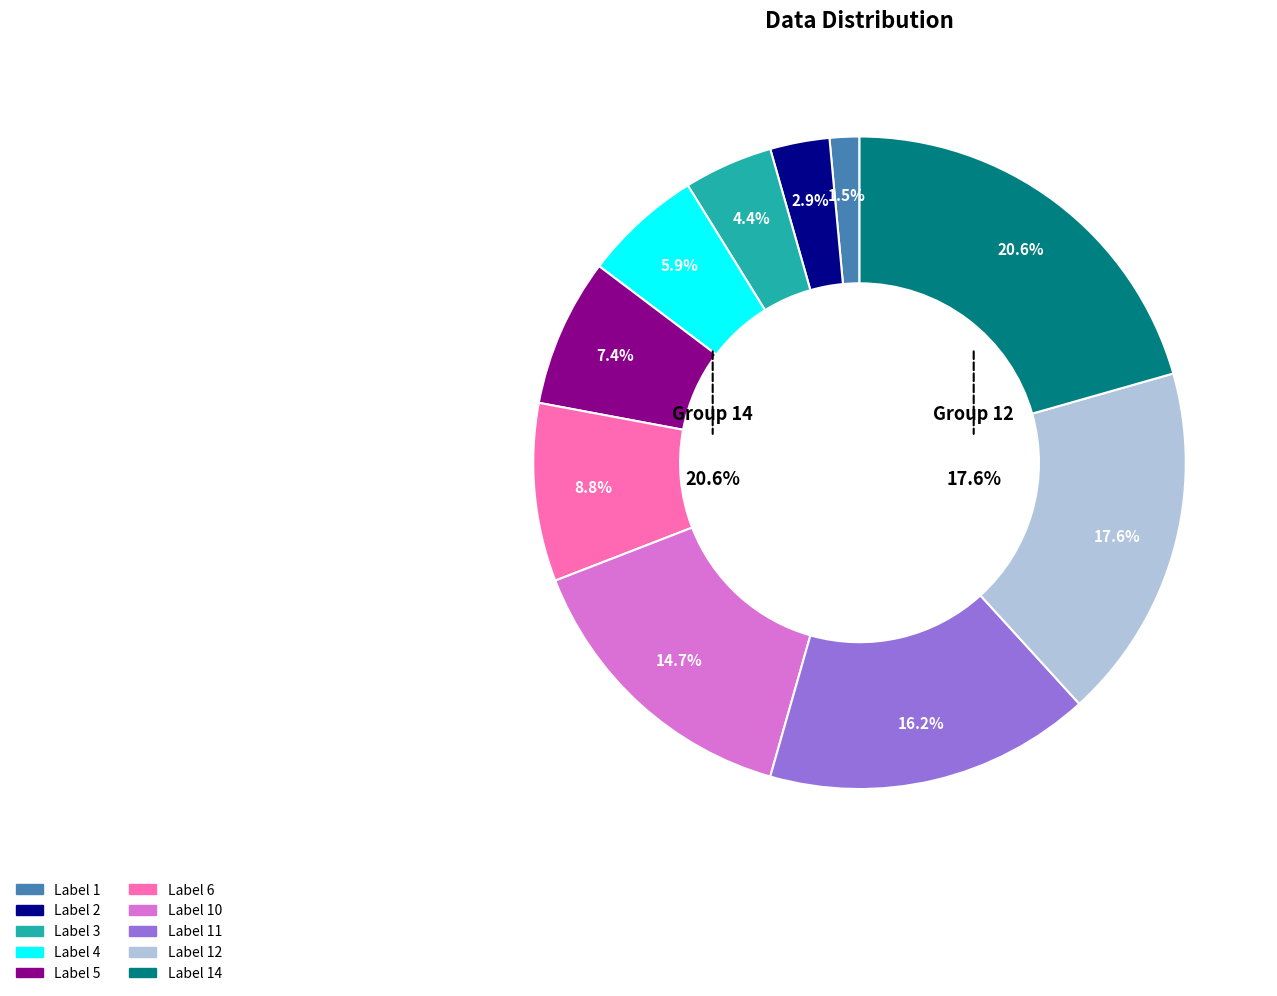

What is the change in value from 3 to 11?

+8